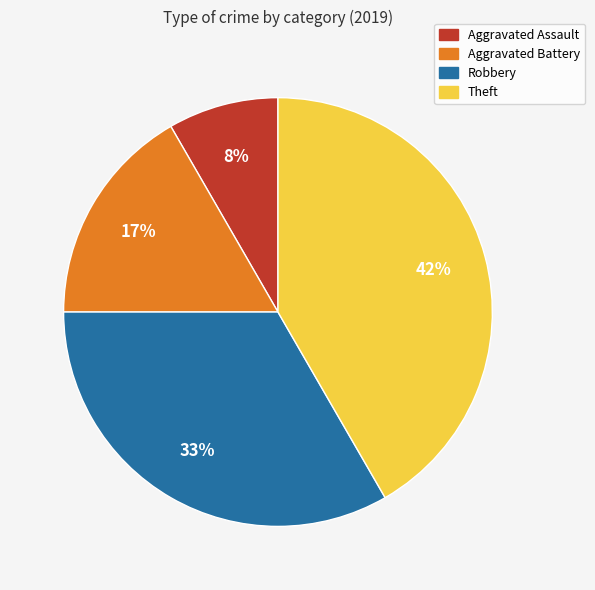

To the nearest percent, what is the difference between the Robbery and Aggravated Assault slice percentages?

25%